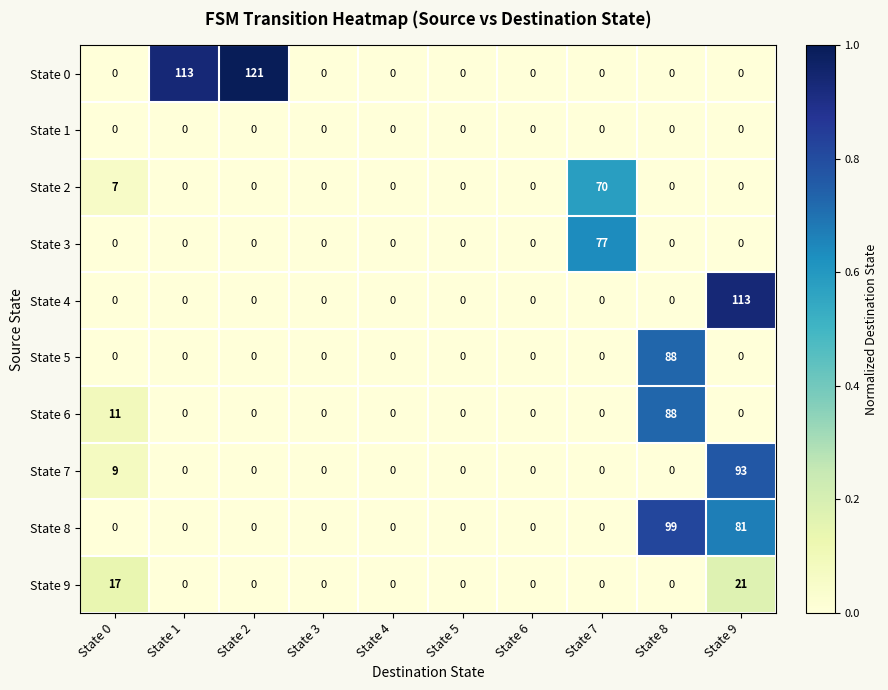

Is it true that State 8 equals 67 at State 4?

False